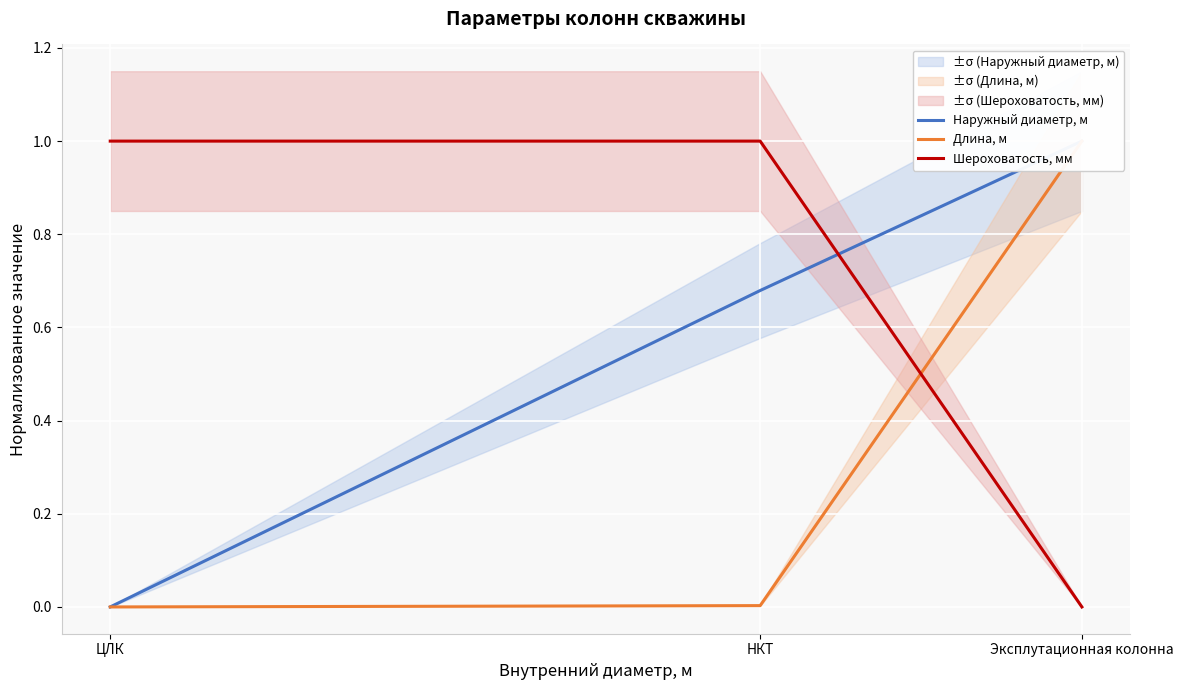

What is the greatest value displayed?

1.0